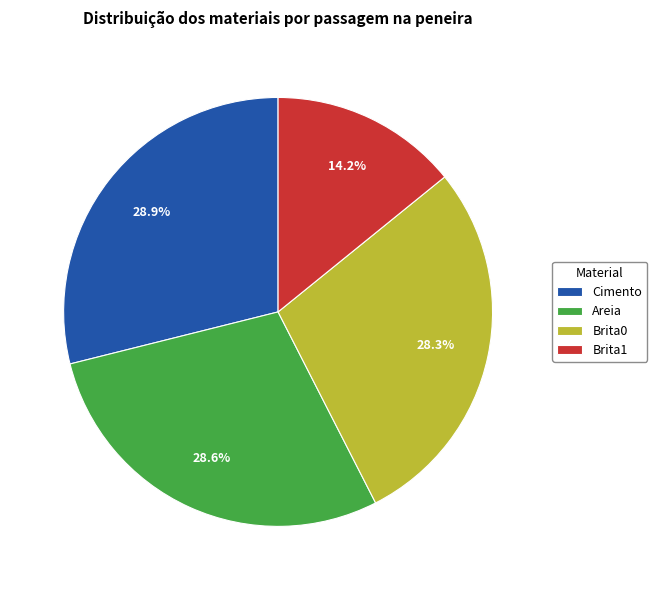

Which category has the smallest portion of the pie?

Brita1